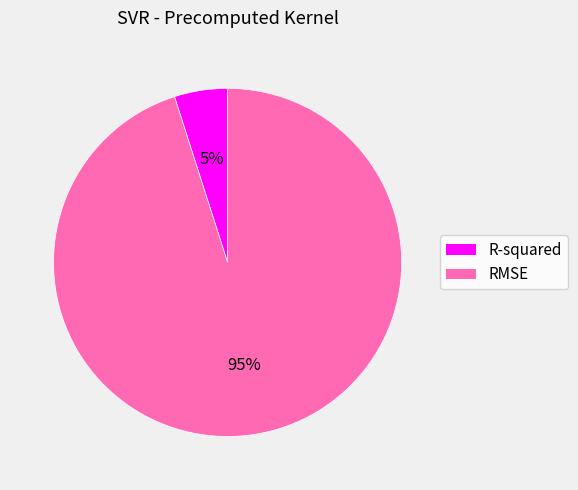

How many segments does this pie chart have?

2